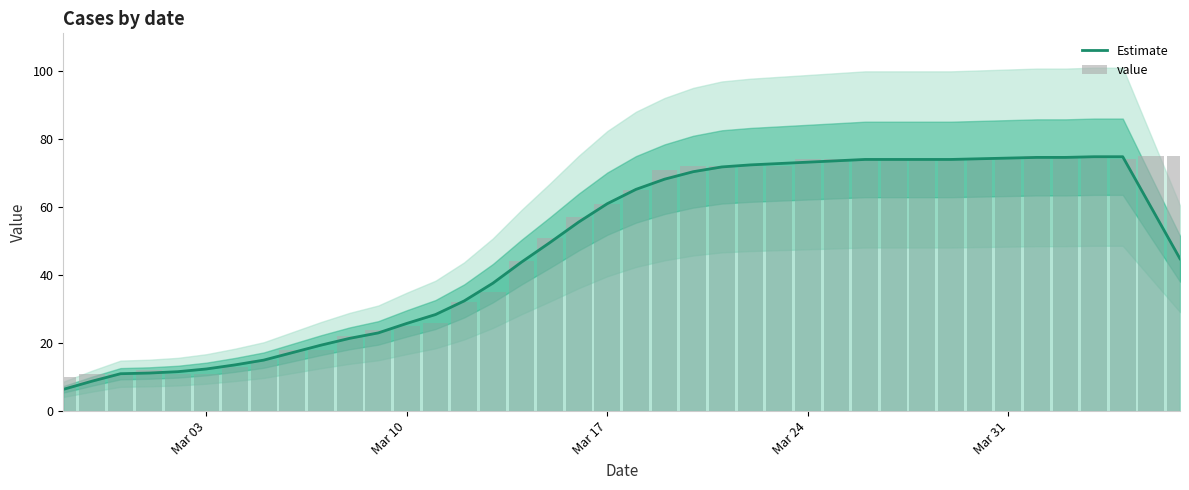

True or false: Estimate has a value of 34.2 at Mar 10.

False